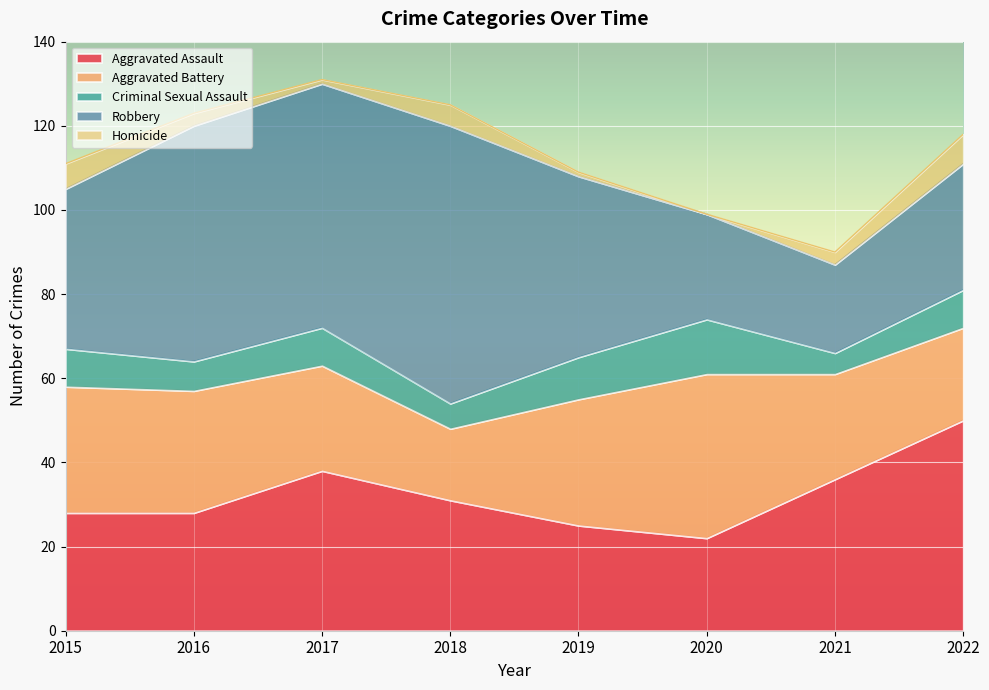

At 2018, list the series in order from largest to smallest.

Robbery, Aggravated Assault, Aggravated Battery, Criminal Sexual Assault, Homicide